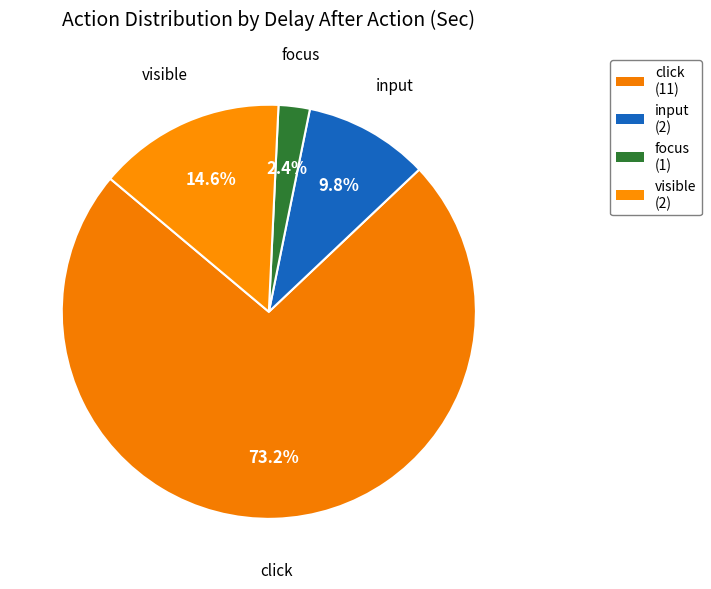

Which has a higher value, visible or click?

click